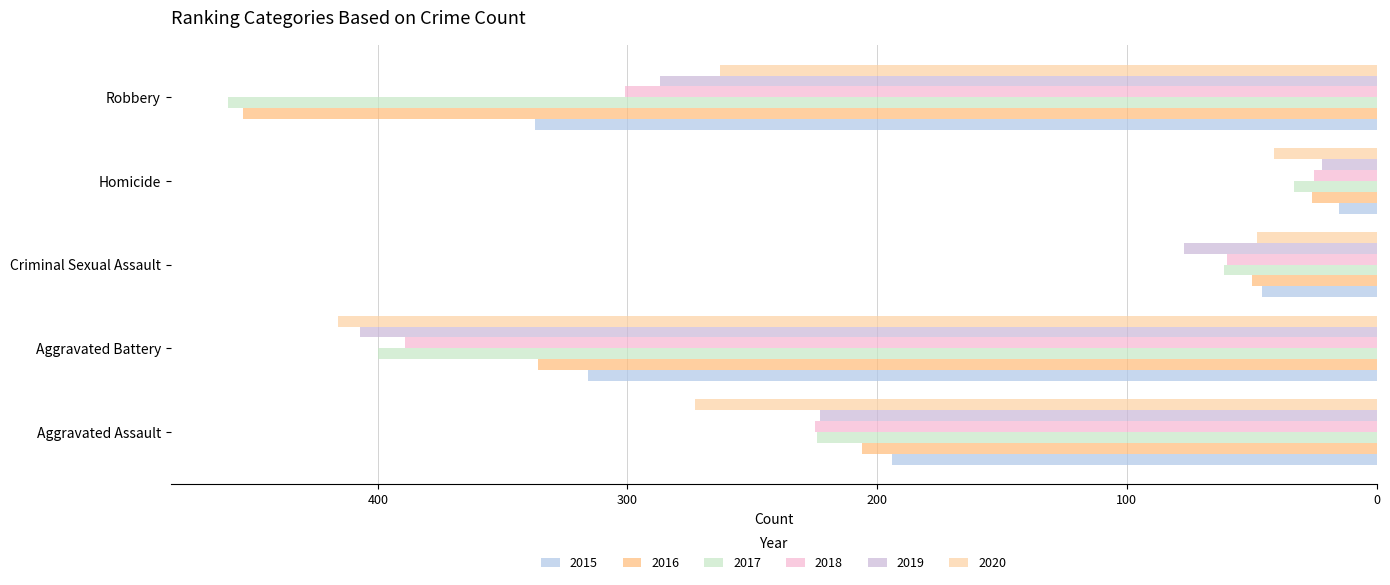

Which series has the largest range (max minus min)?

2016